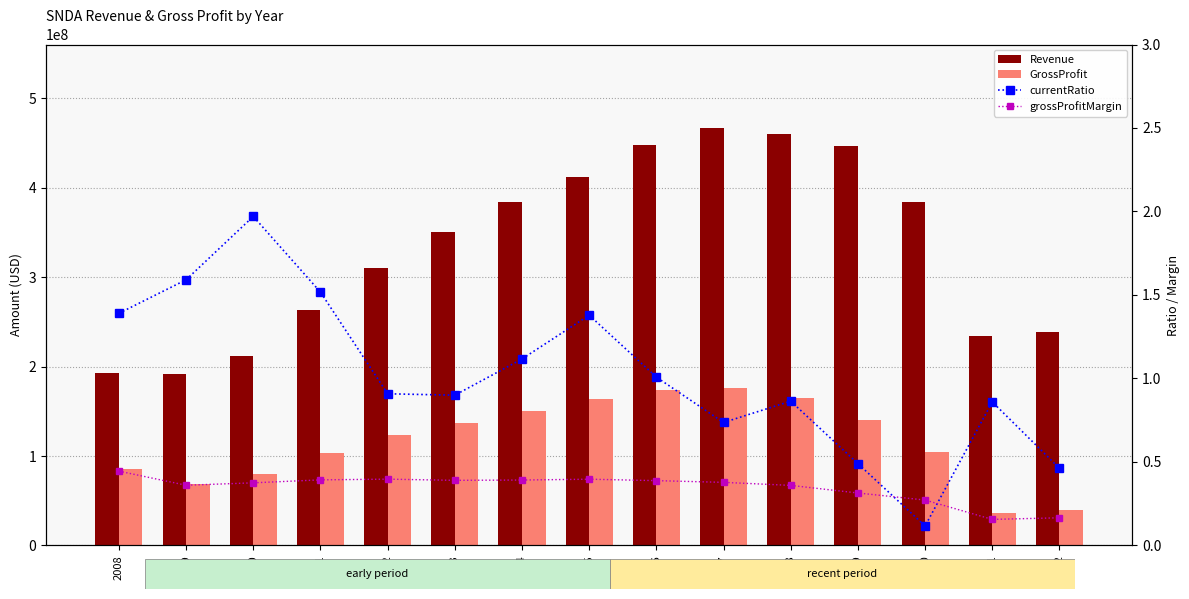

How many data points does each series have?

15